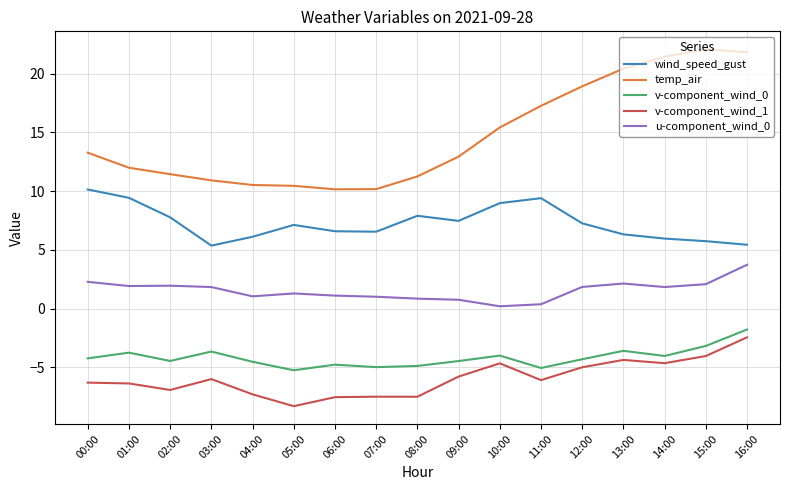

Which series has the largest total across all categories?

temp_air